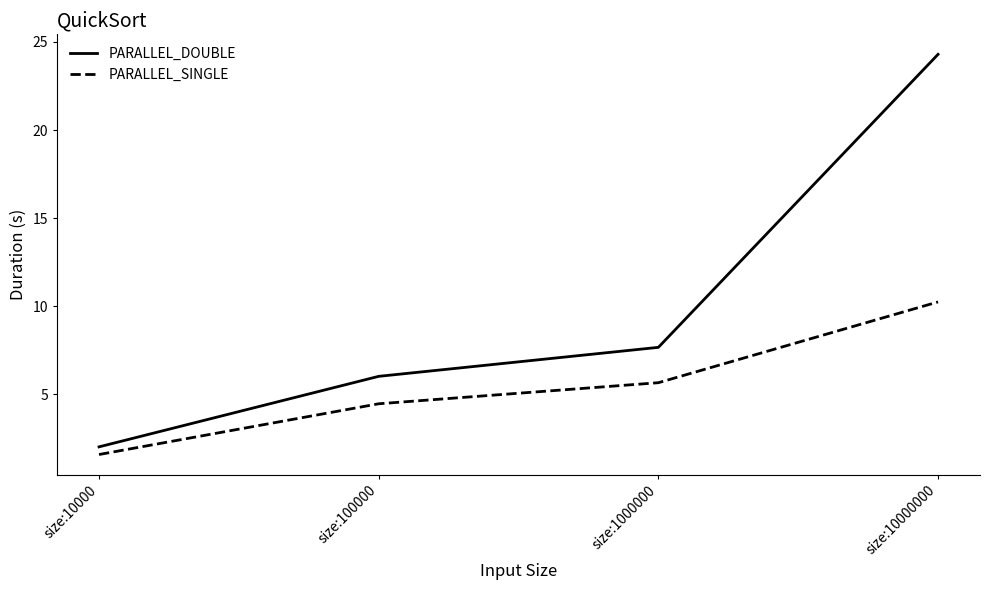

At which category is the sum across all series the highest?

size:10000000